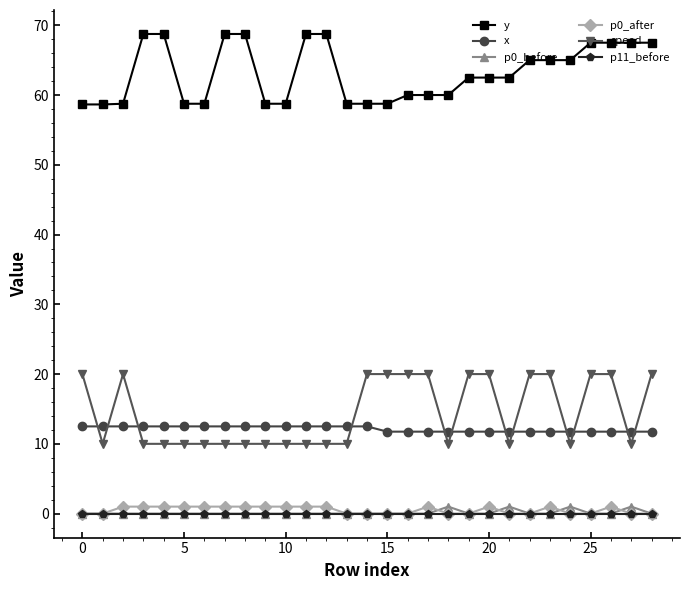

True or false: y and x cross at least once.

False